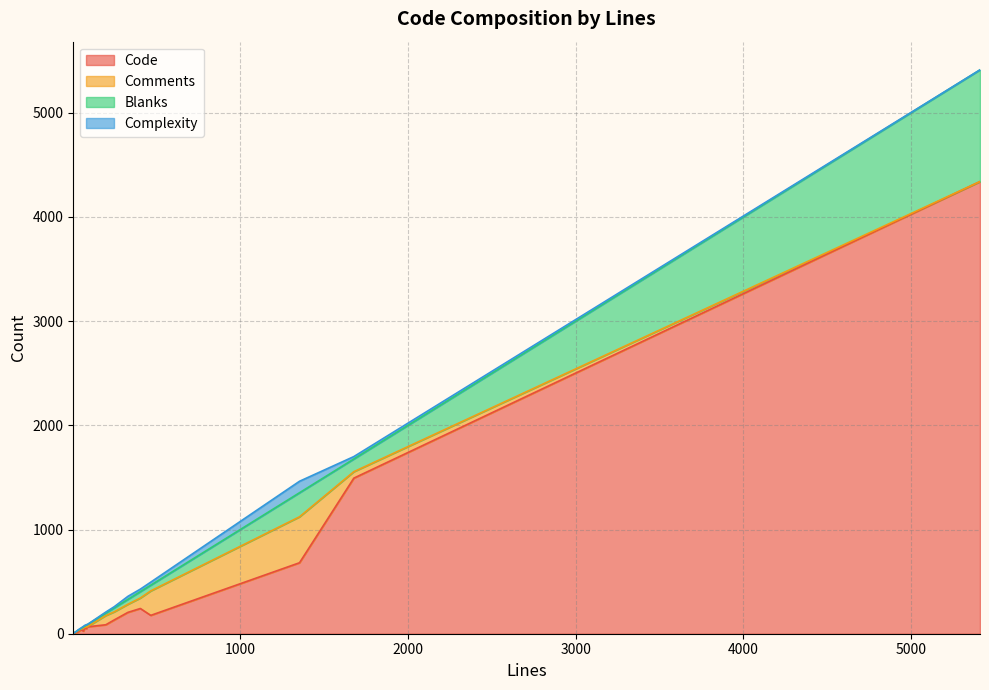

Is it true that Comments equals 32 at 84?

False